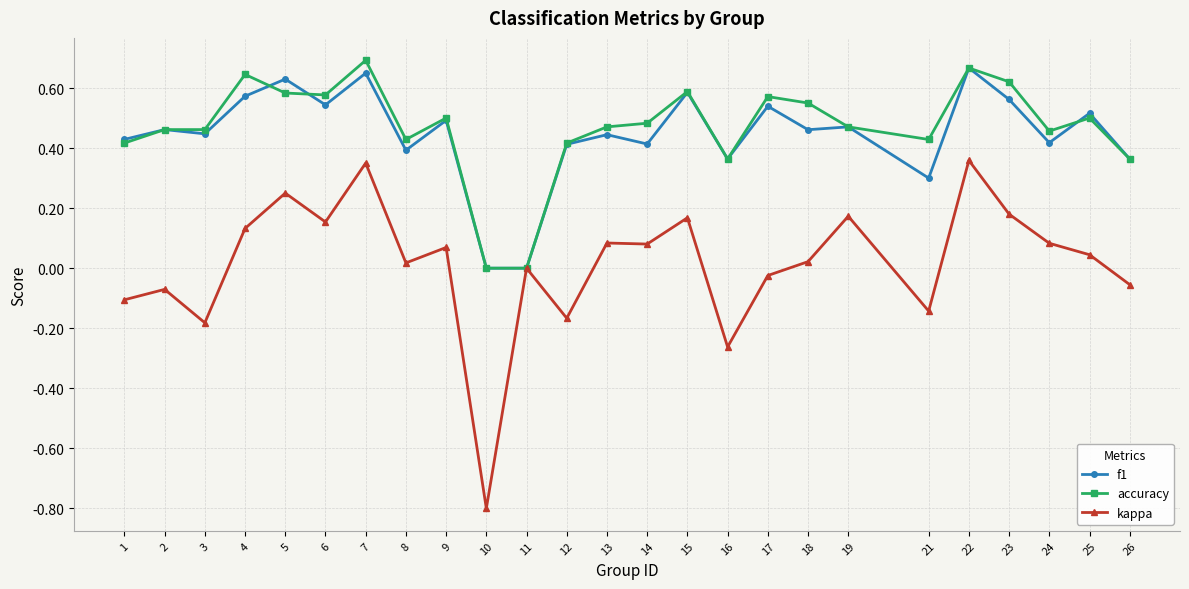

True or false: f1 and accuracy intersect in this chart.

True